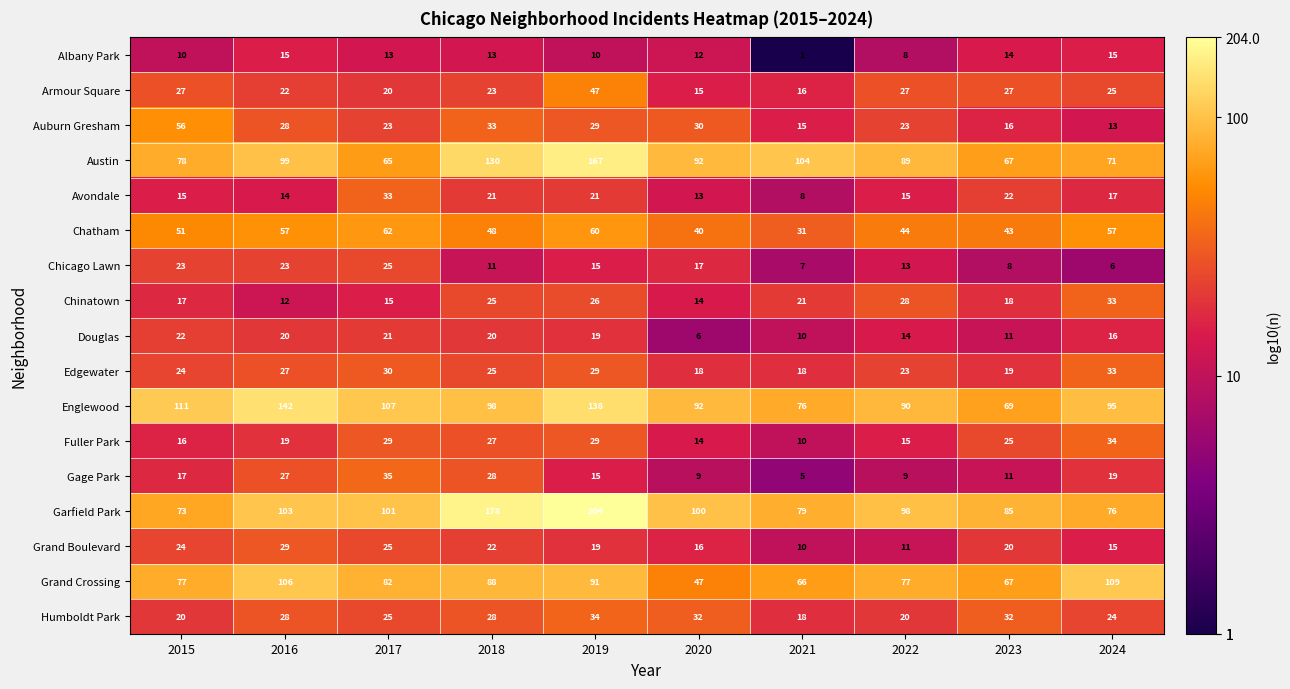

The Auburn Gresham series shows 13 at 2024. True or false?

True